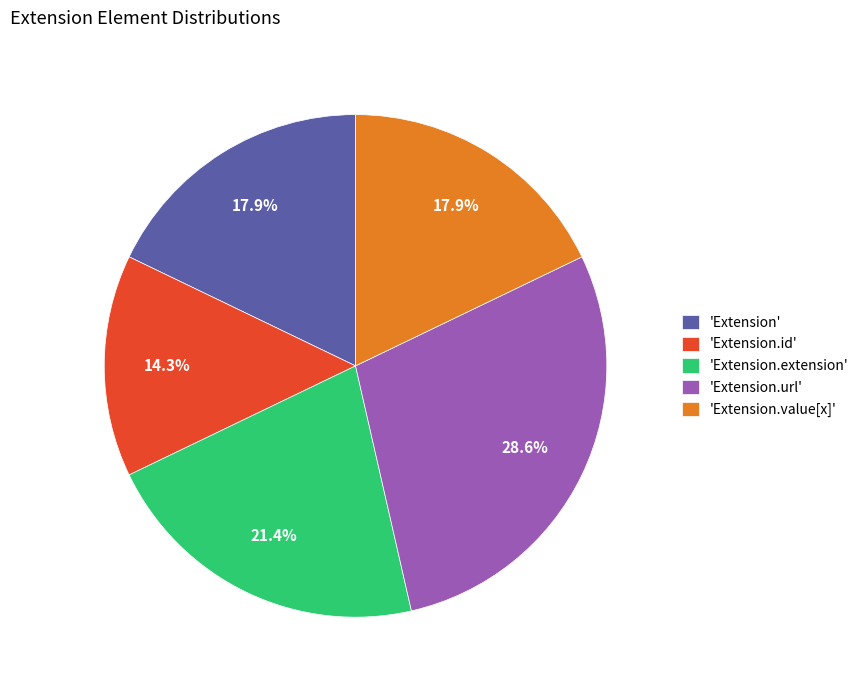

Count the number of slices in the pie.

5